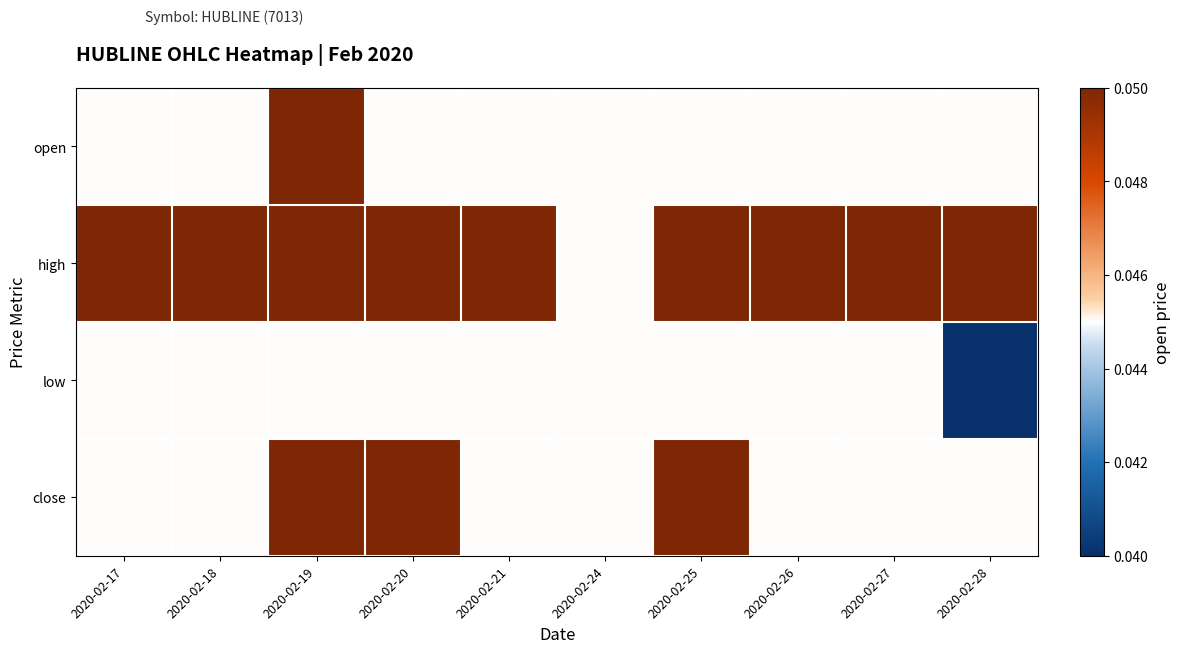

Reading right to left, list all the values displayed in this chart.

open: 2020-02-28=0.0	2020-02-27=0.0	2020-02-26=0.0	2020-02-25=0.0	2020-02-24=0.0	2020-02-21=0.0	2020-02-20=0.0	2020-02-19=0.1	2020-02-18=0.0	2020-02-17=0.0
high: 2020-02-28=0.1	2020-02-27=0.1	2020-02-26=0.1	2020-02-25=0.1	2020-02-24=0.0	2020-02-21=0.1	2020-02-20=0.1	2020-02-19=0.1	2020-02-18=0.1	2020-02-17=0.1
low: 2020-02-28=0.0	2020-02-27=0.0	2020-02-26=0.0	2020-02-25=0.0	2020-02-24=0.0	2020-02-21=0.0	2020-02-20=0.0	2020-02-19=0.0	2020-02-18=0.0	2020-02-17=0.0
close: 2020-02-28=0.0	2020-02-27=0.0	2020-02-26=0.0	2020-02-25=0.1	2020-02-24=0.0	2020-02-21=0.0	2020-02-20=0.1	2020-02-19=0.1	2020-02-18=0.0	2020-02-17=0.0